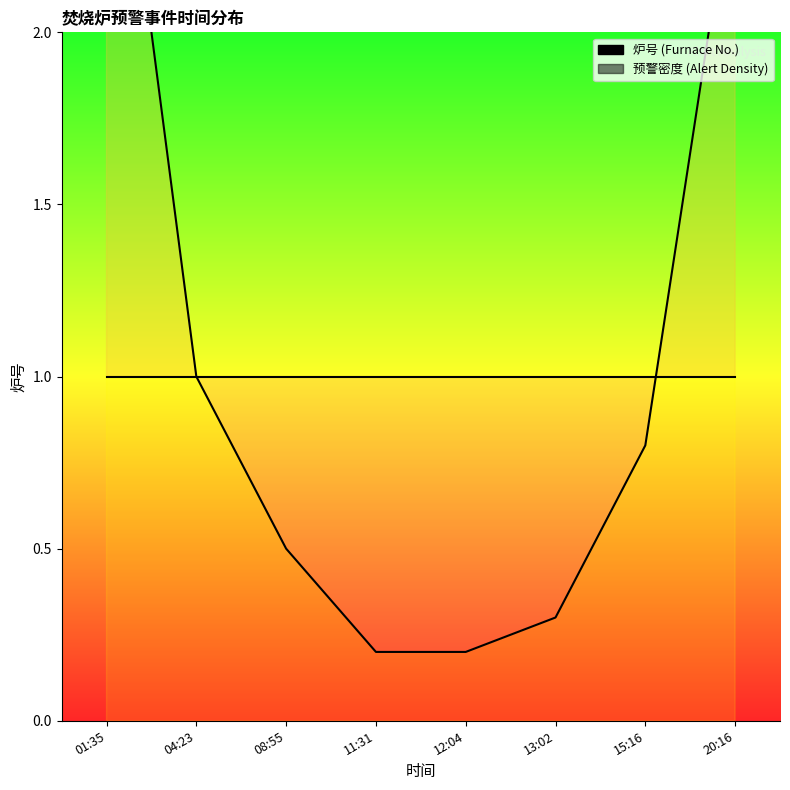

Rank the series at 15:16 from lowest to highest value.

预警密度, 炉号